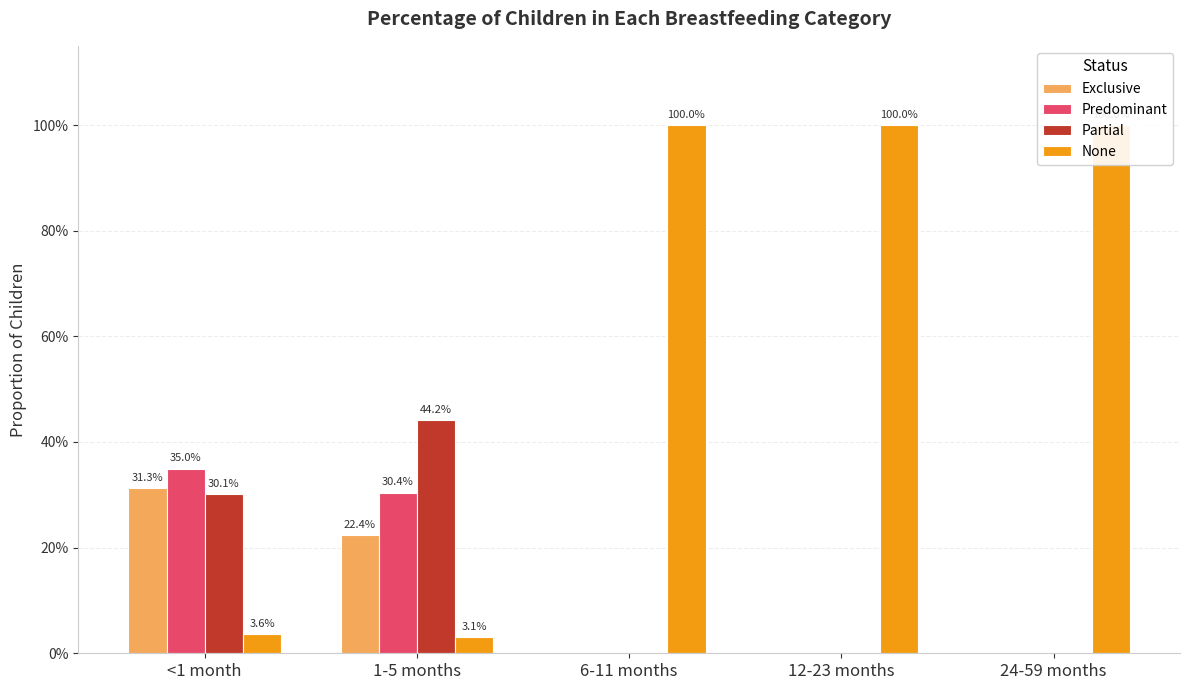

What are all the series names shown in the legend?

Exclusive, Predominant, Partial, None